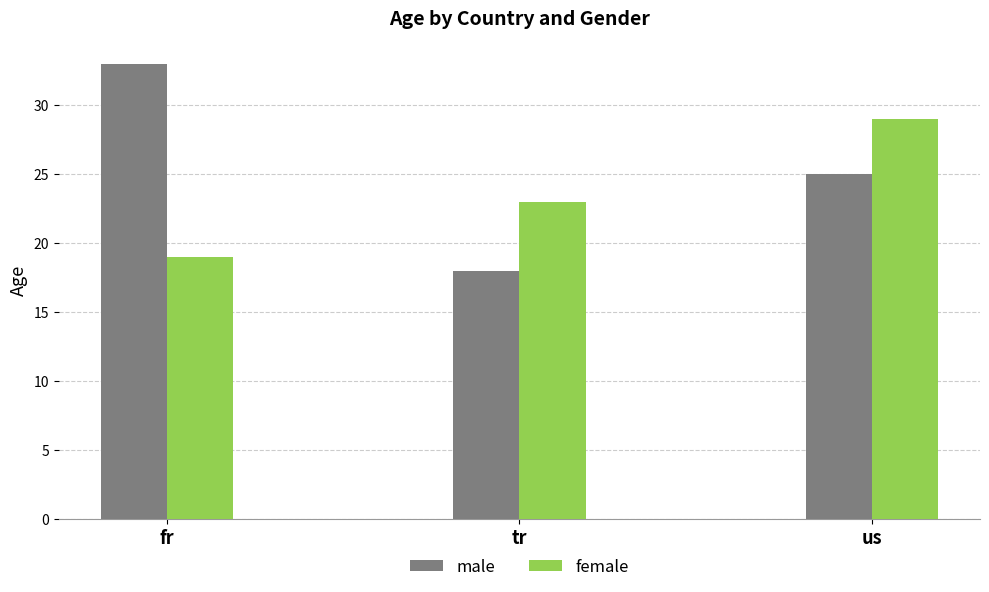

True or false: male has a value of 43 at fr.

False